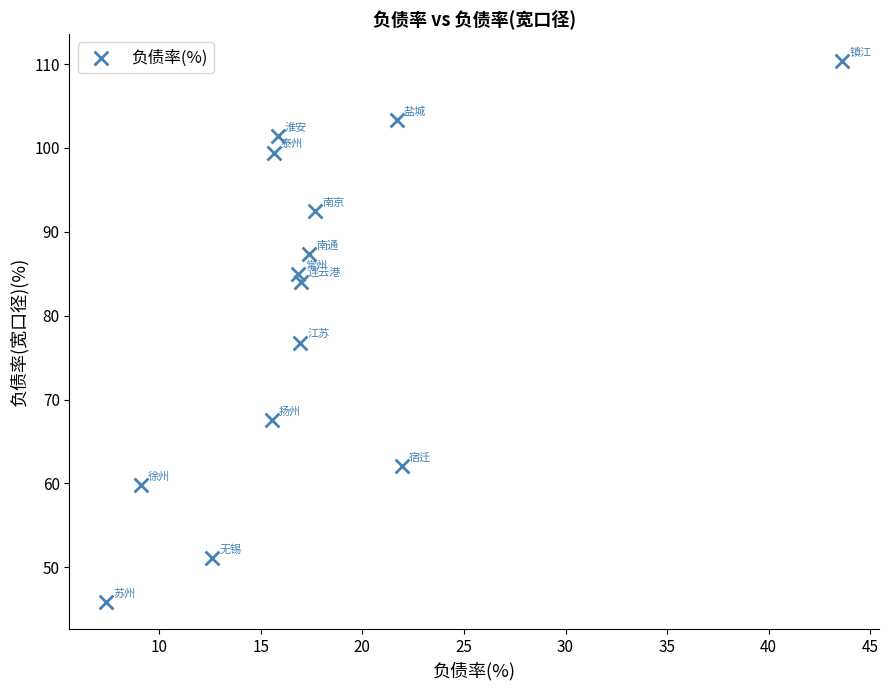

What Y value in the scatter plot is closest to 78?

76.8